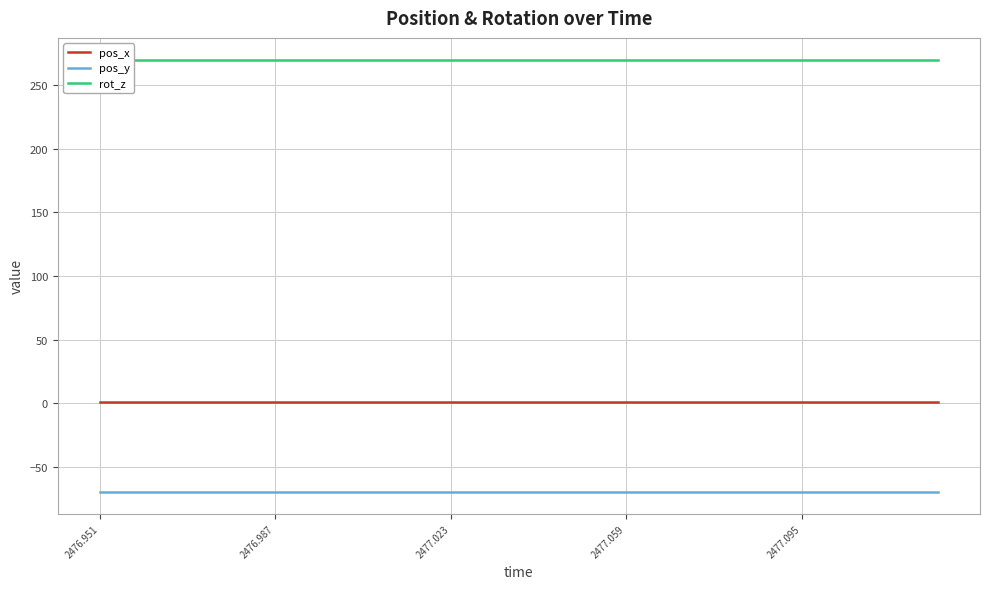

True or false: rot_z and pos_y intersect in this chart.

False